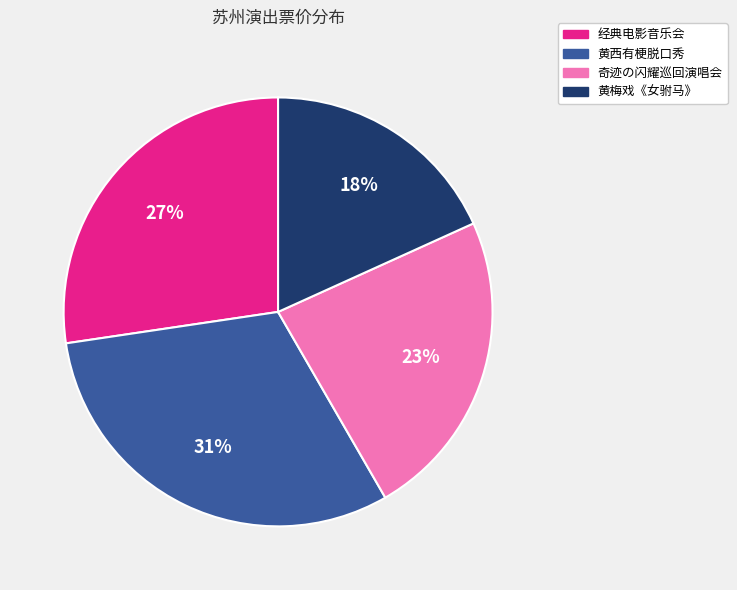

Combined, do 奇迹の闪耀巡回演唱会 and 经典电影音乐会 account for over 50%?

Yes